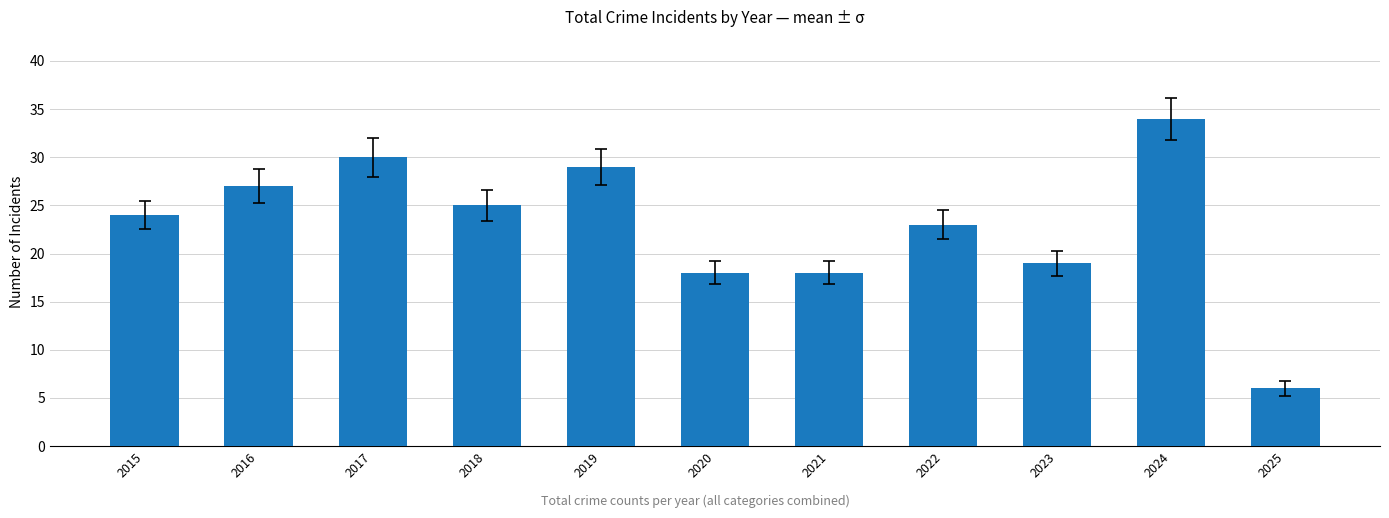

Read the value at 2016, to the nearest 10.

30